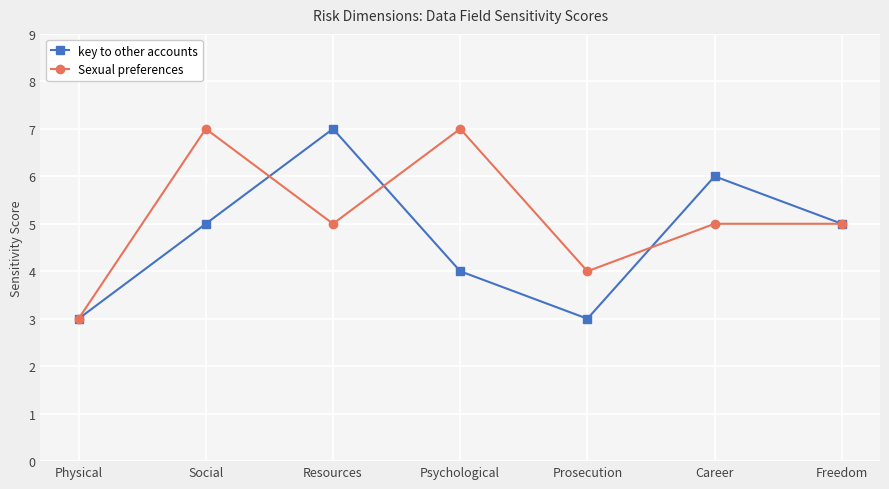

What is the label of the 7th point from the left?

Freedom